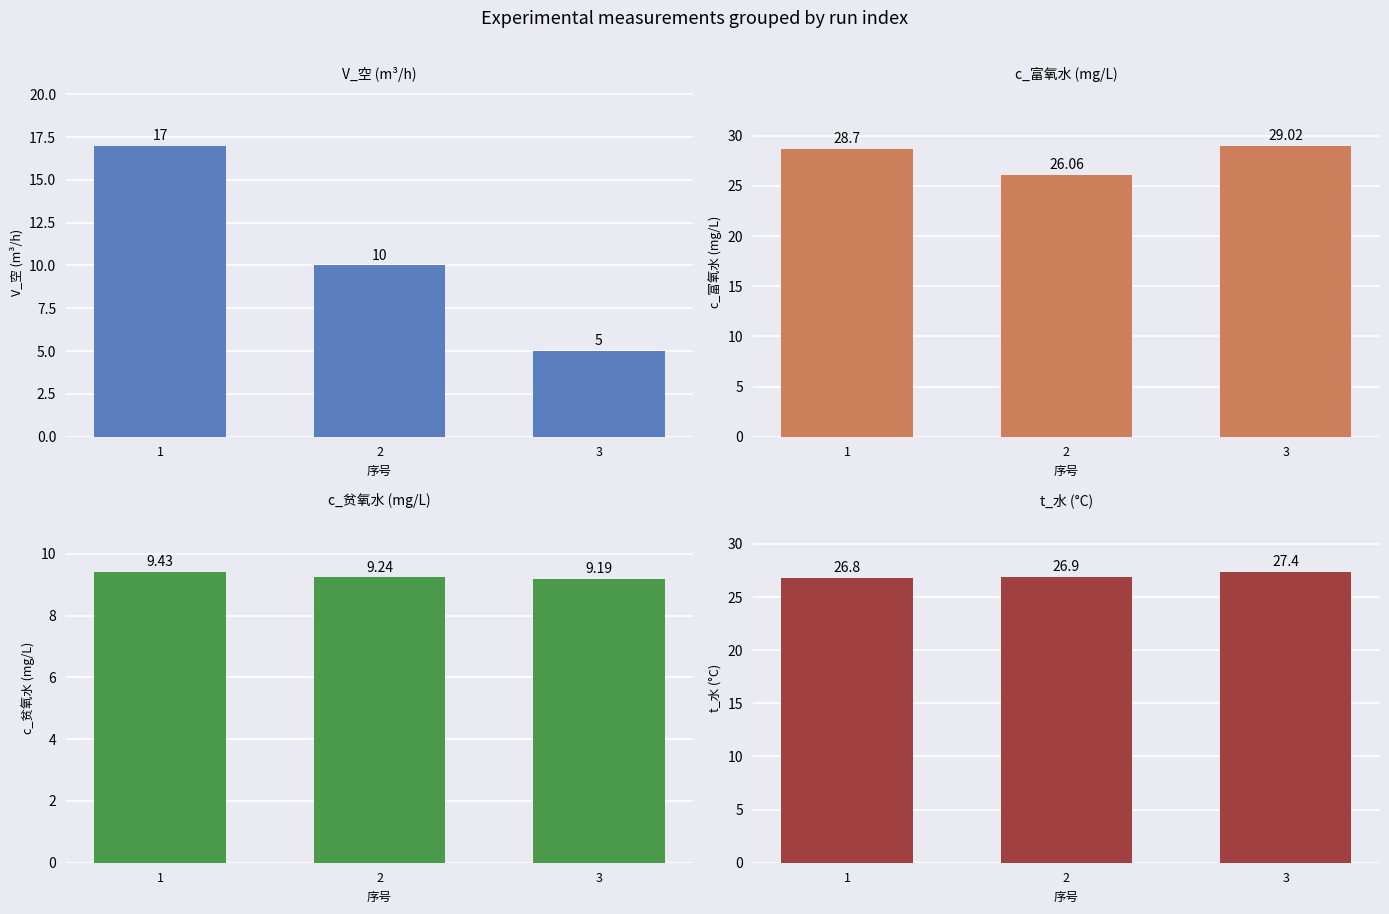

Which series changed the most between 2 and 3?

V_空 (m³/h)